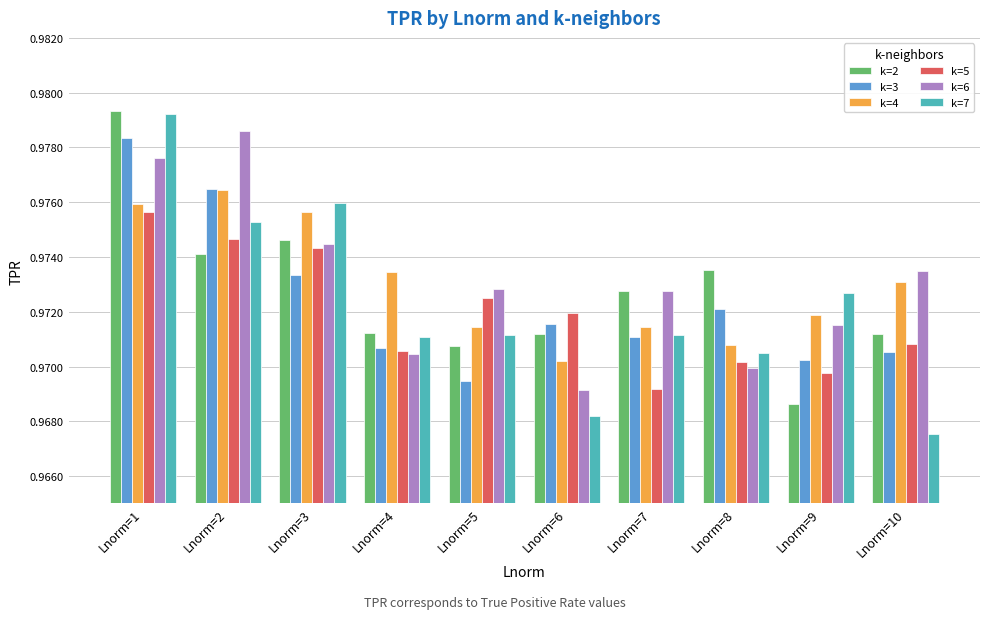

Is it true that k=5 equals 1.7 at Lnorm=9?

False